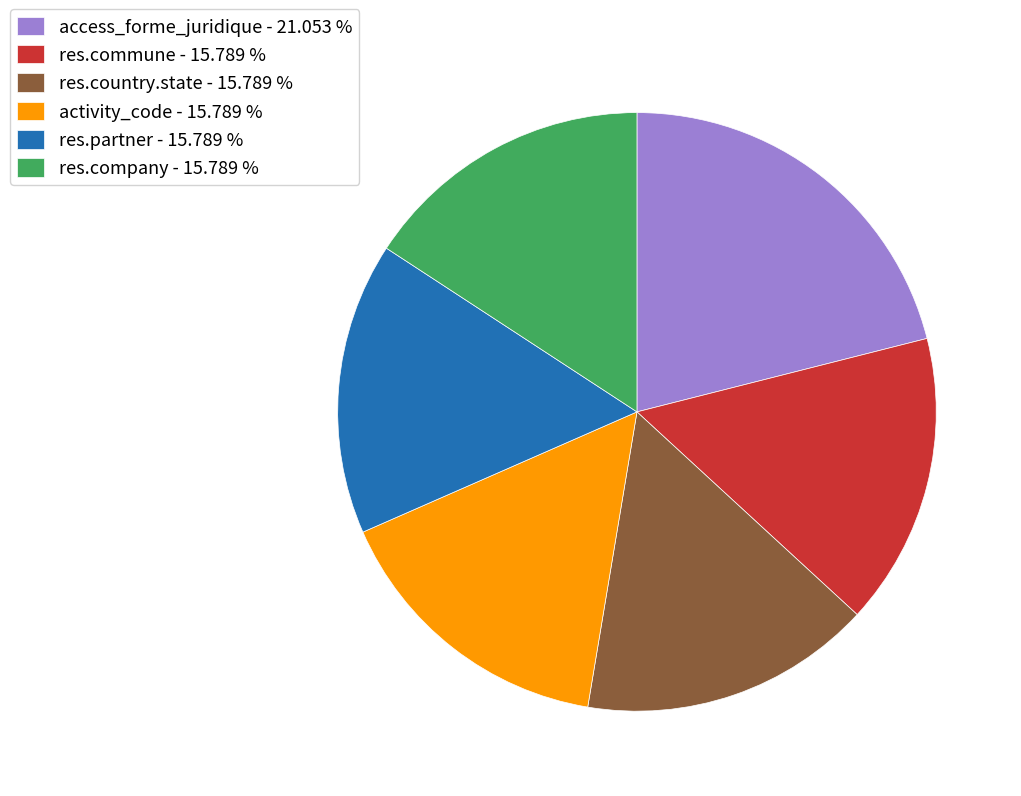

Approximately how many times larger is the value at access_forme_juridique - 21.053 % compared to res.commune - 15.789 %?

1.3